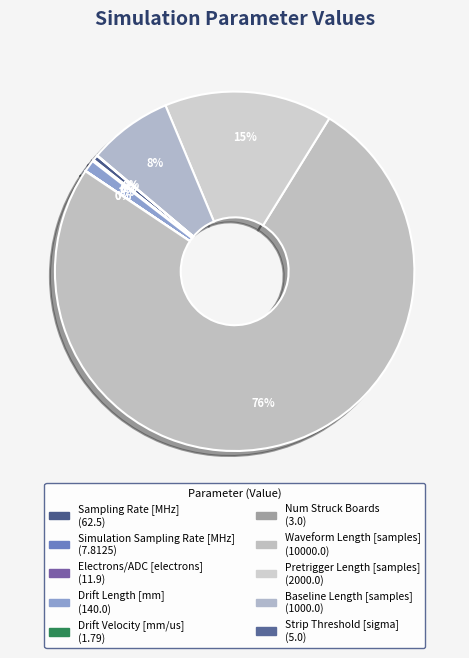

To the nearest percent, what is the difference between the largest and smallest slice percentages?

76%